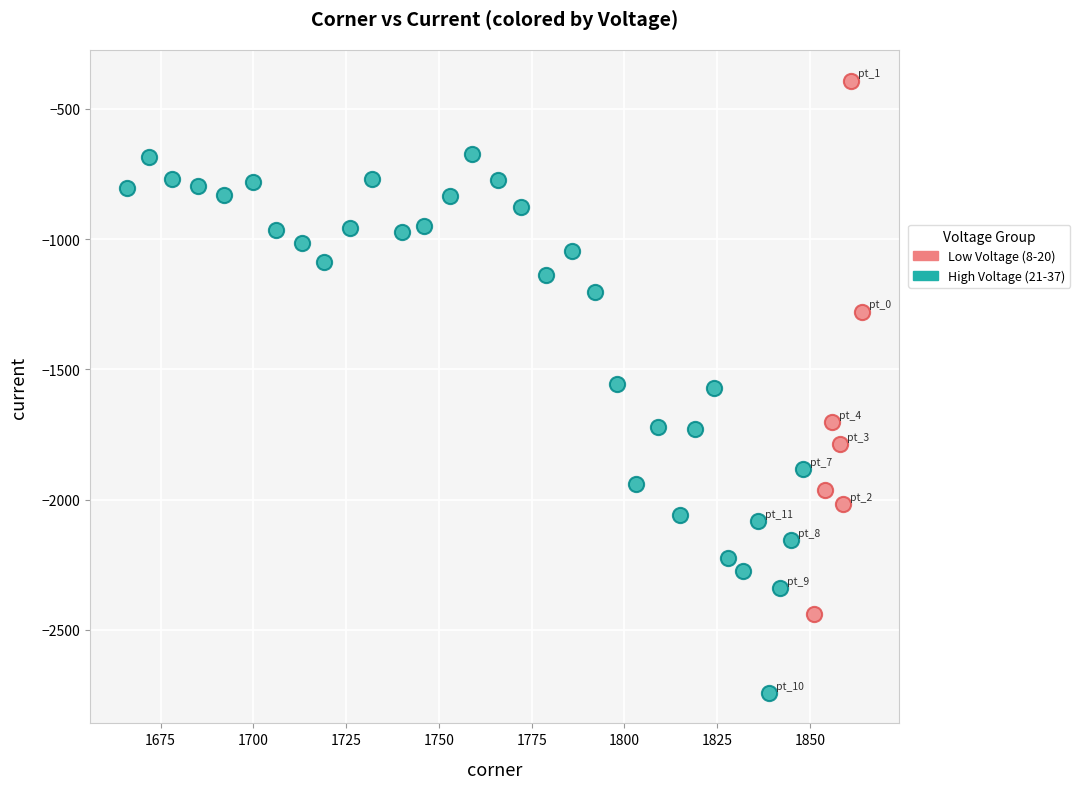

Which series reaches the minimum Y coordinate?

High Voltage (21-37)